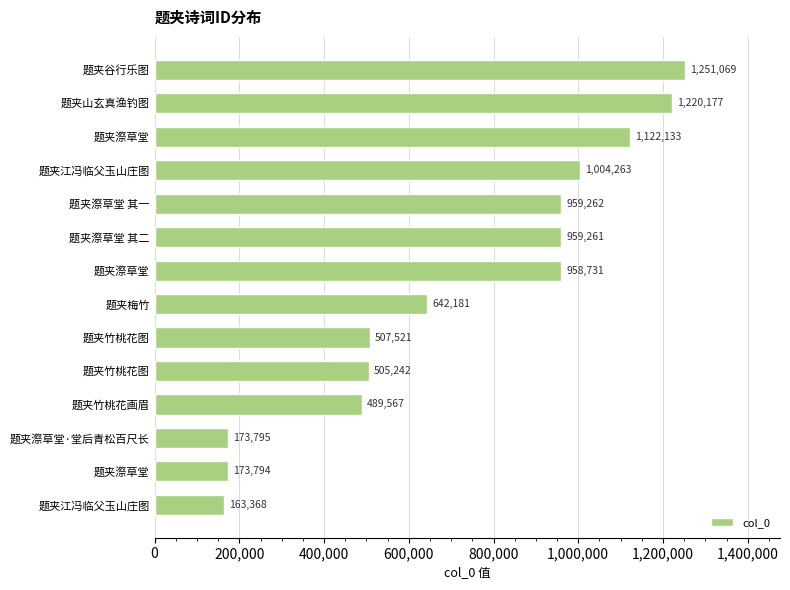

How many series are shown in this chart?

1